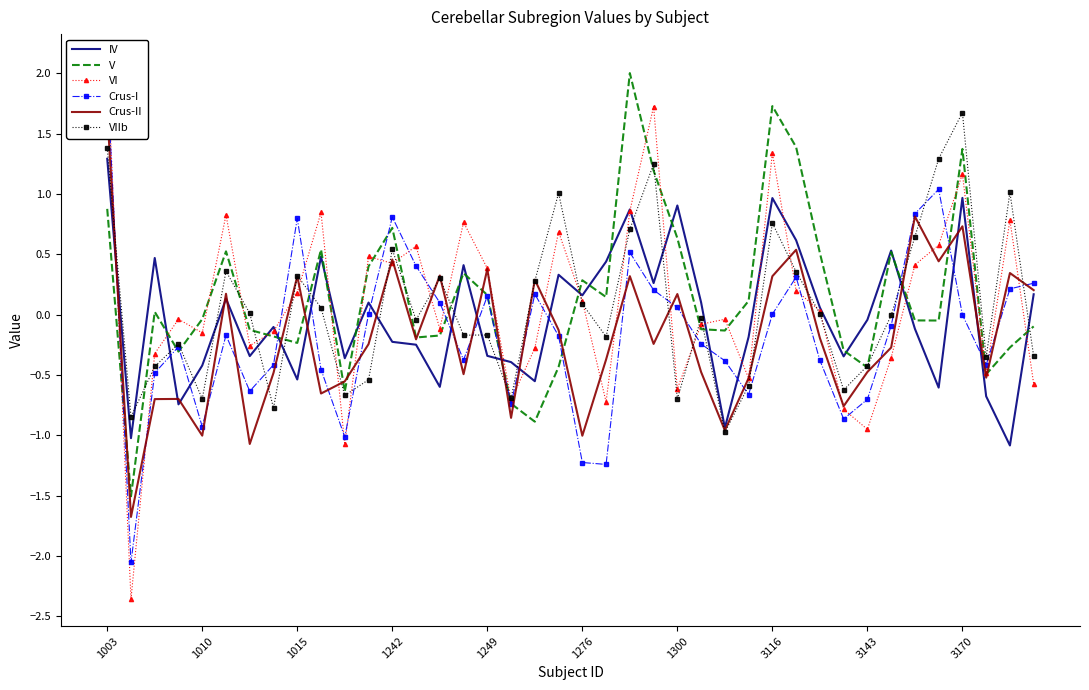

At which label does VIIb reach its peak?

3170